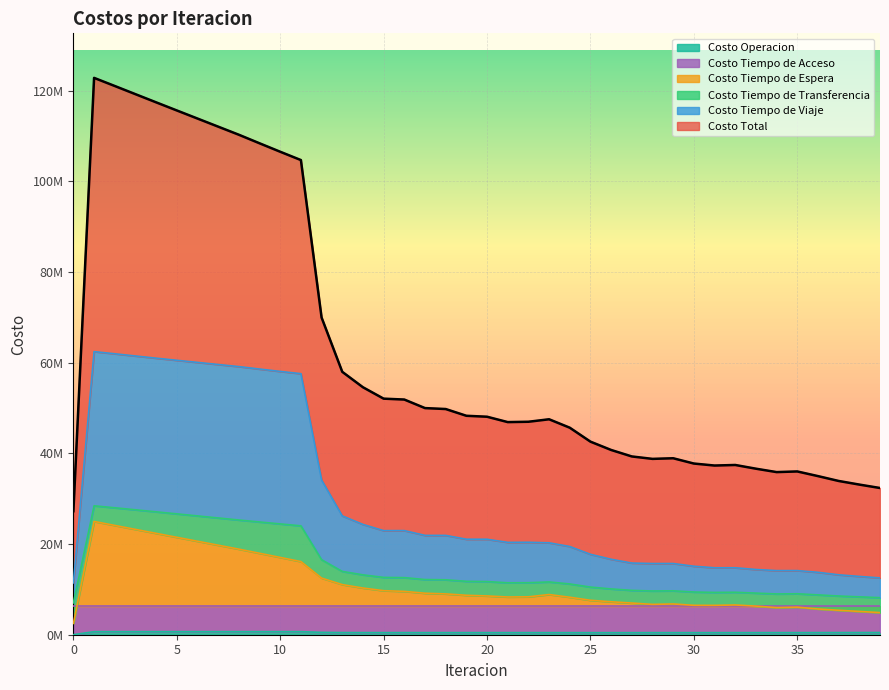

What is the sum of all Costo Tiempo de Transferencia values?

596733332.8